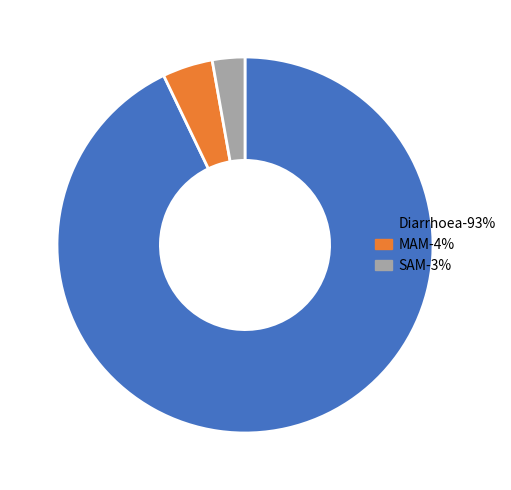

Which slice is the largest?

Diarrhoea